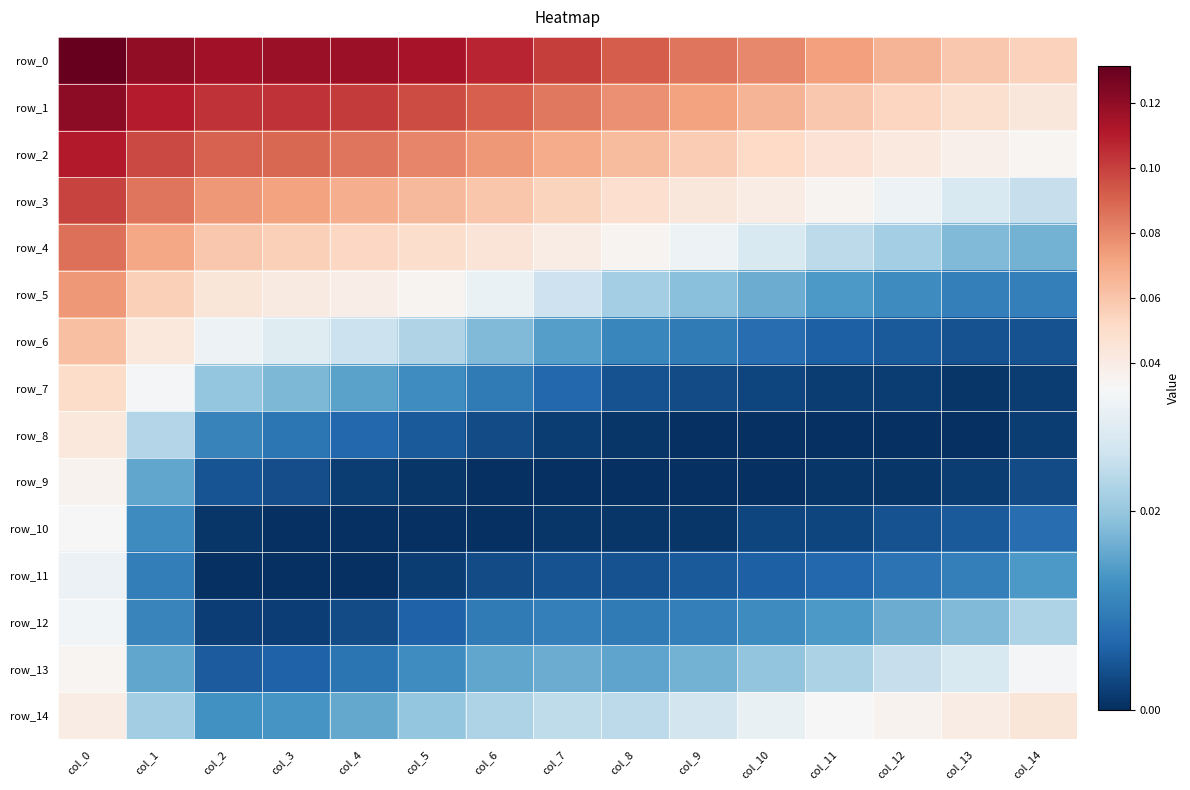

How many categories are shown in the chart?

15